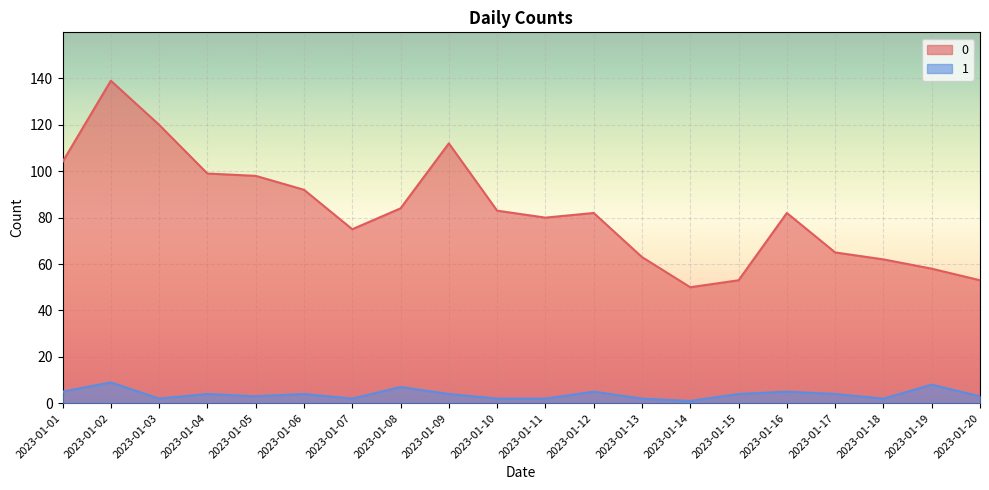

What is the difference between the maximum and minimum values in the 1 series?

8